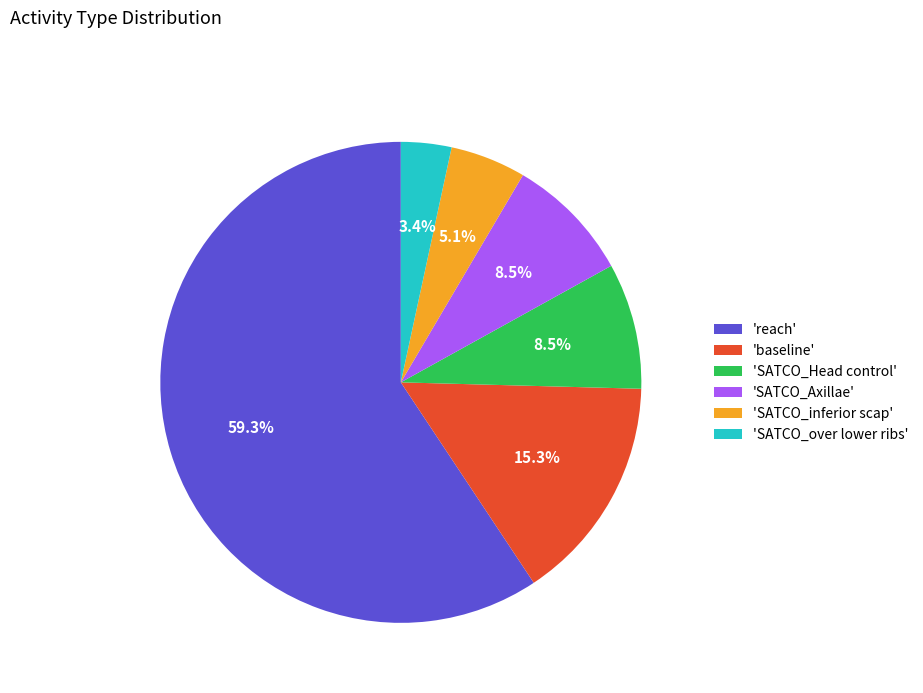

Is 'SATCO_inferior scap' the majority of the pie?

No